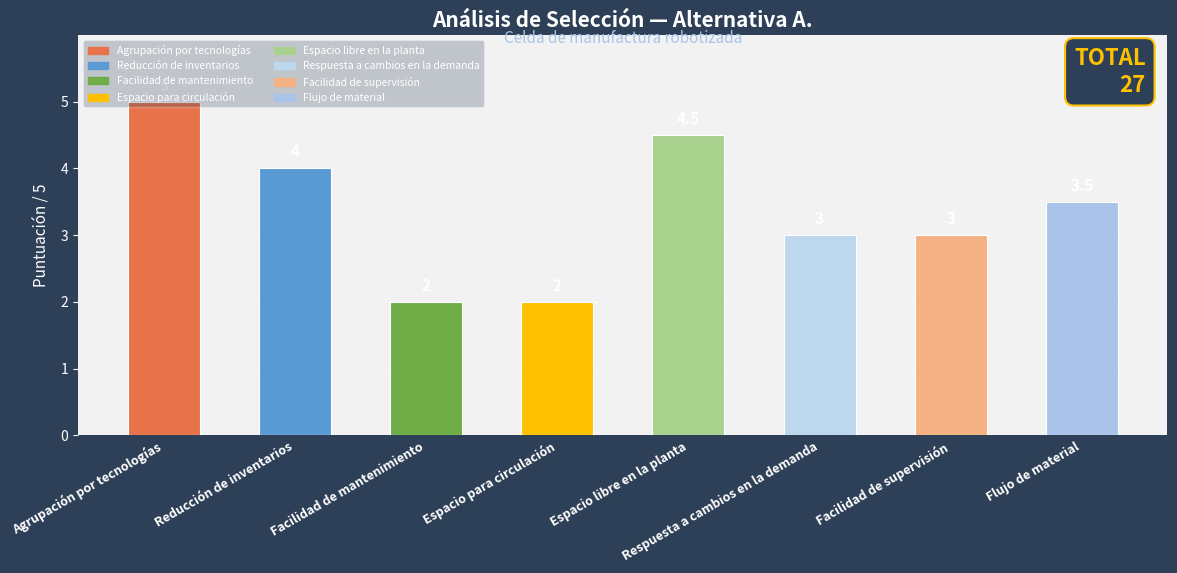

How many values are below 3?

2